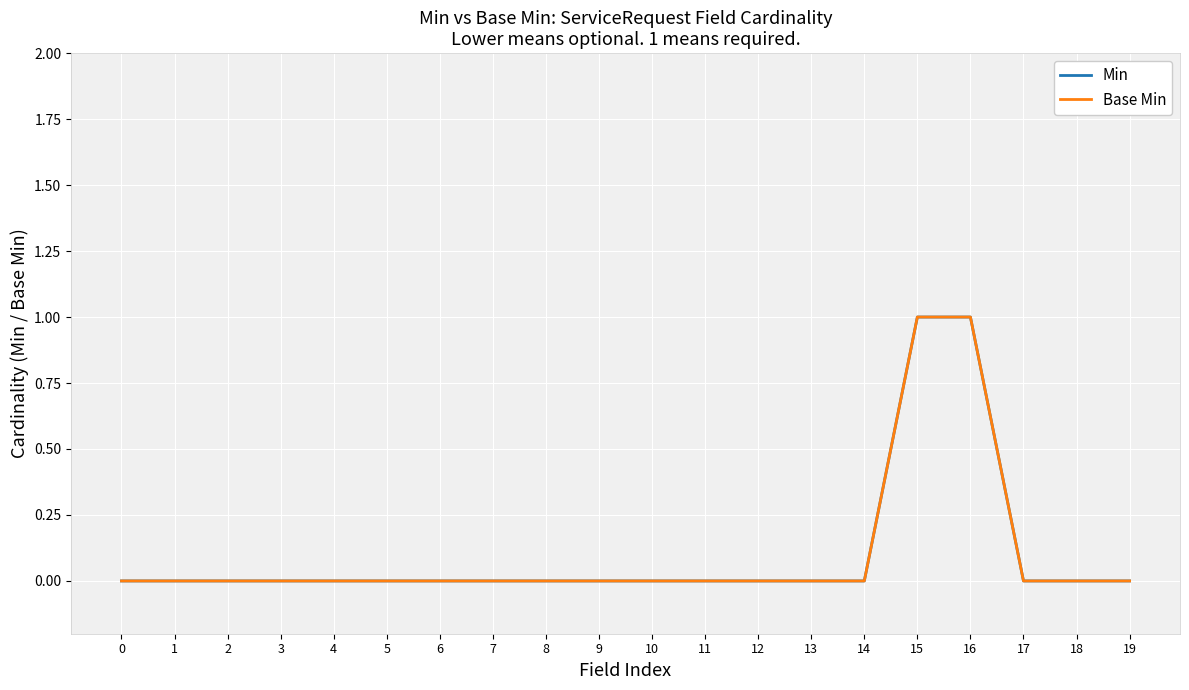

Does the chart have visible grid lines?

Yes